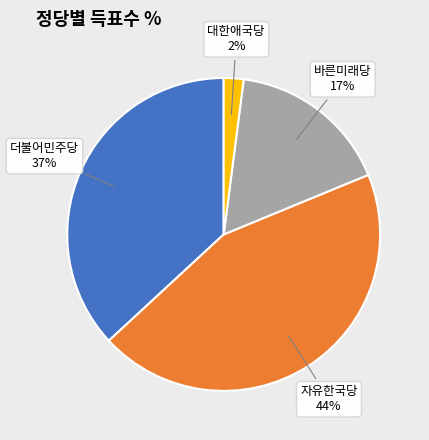

To the nearest percent, what portion does 더불어민주당 represent?

37%